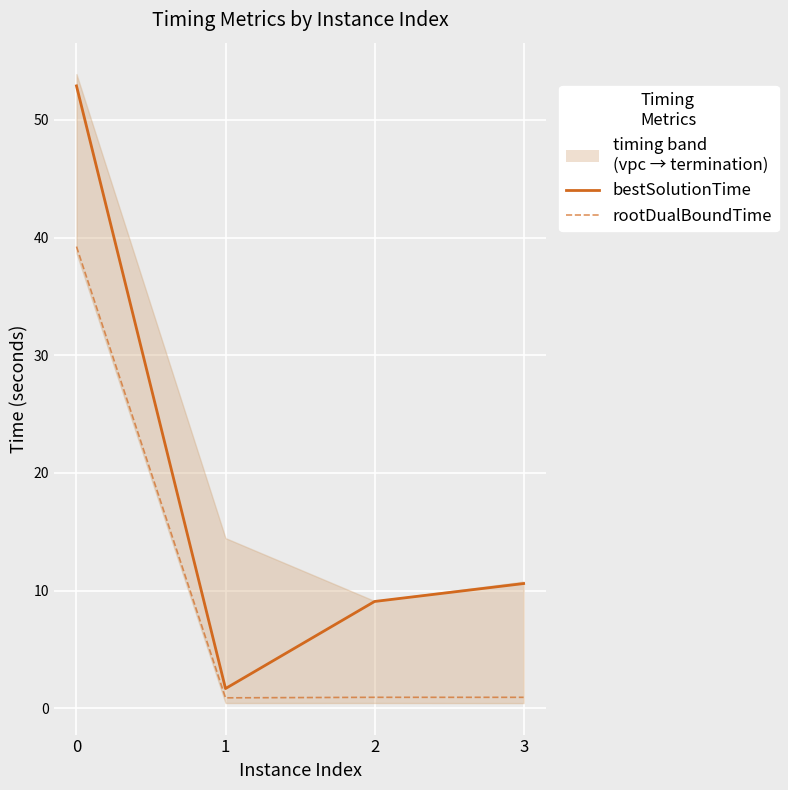

Is the value of bestSolutionTime at 2 greater than the value of rootDualBoundTime at 3?

Yes